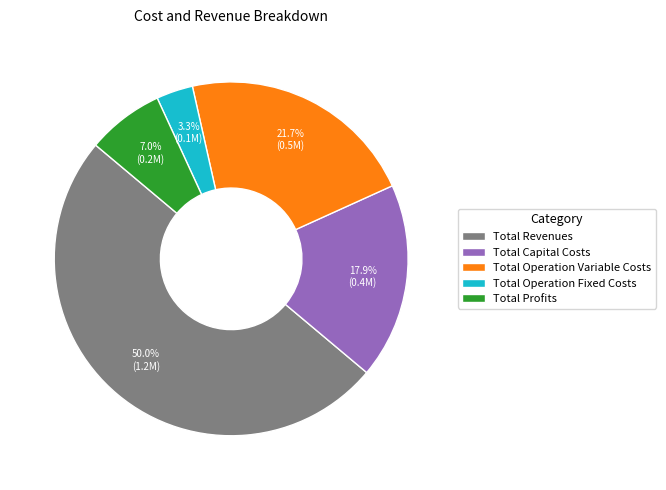

How many segments does this pie chart have?

5